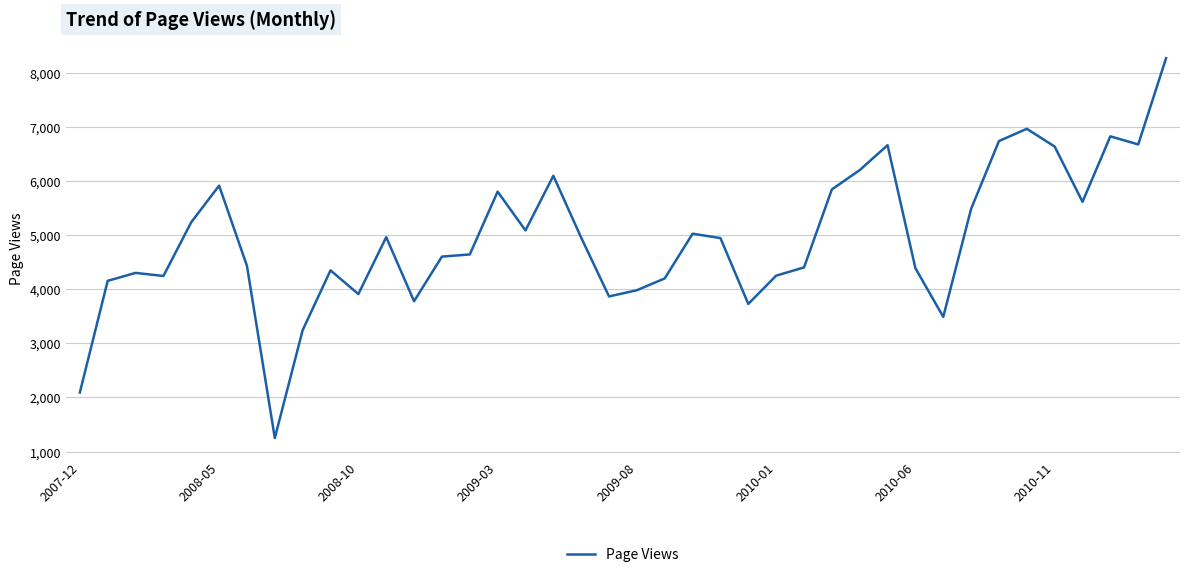

What is the greatest value displayed?

8267